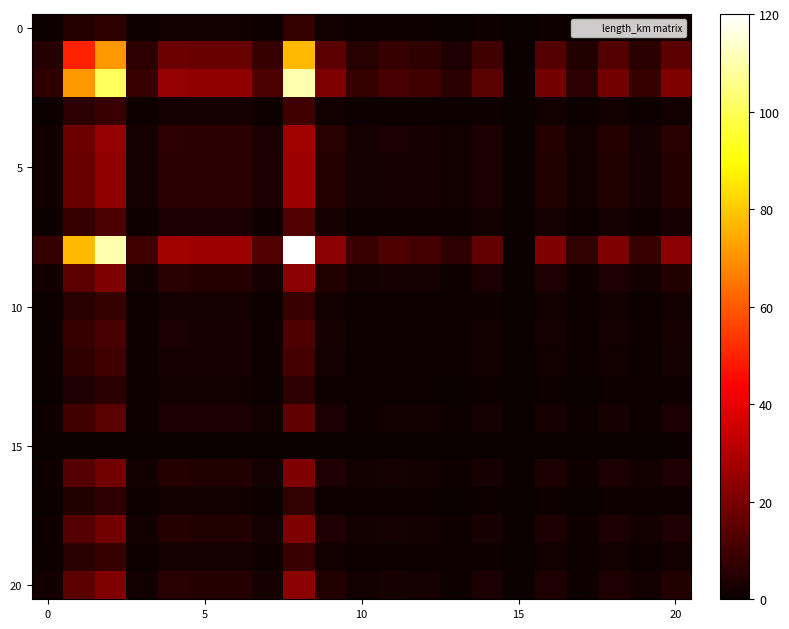

At how many categories does at least one series exceed 110?

1